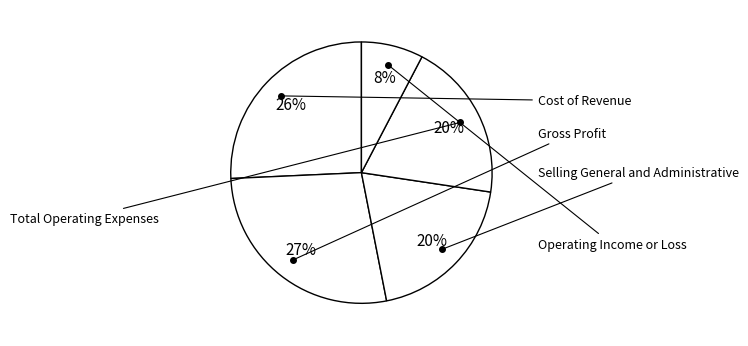

How many slices are in this pie chart?

5